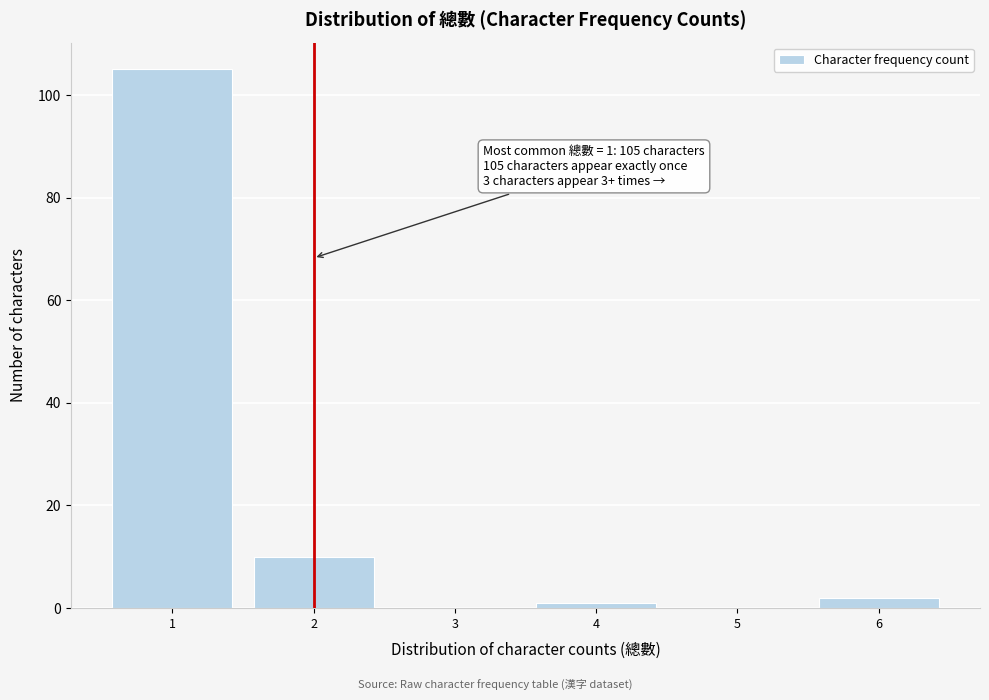

Over which range of the x-axis is the bar tallest?

0.5 to 1.5